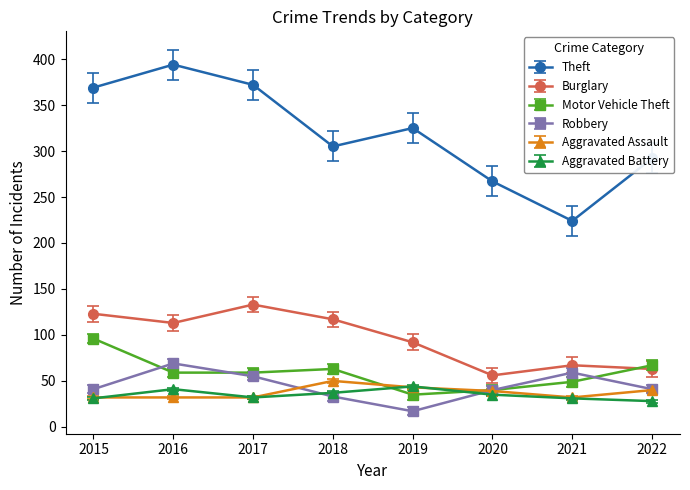

Between 2015 and 2016, which series saw the biggest shift?

Motor Vehicle Theft